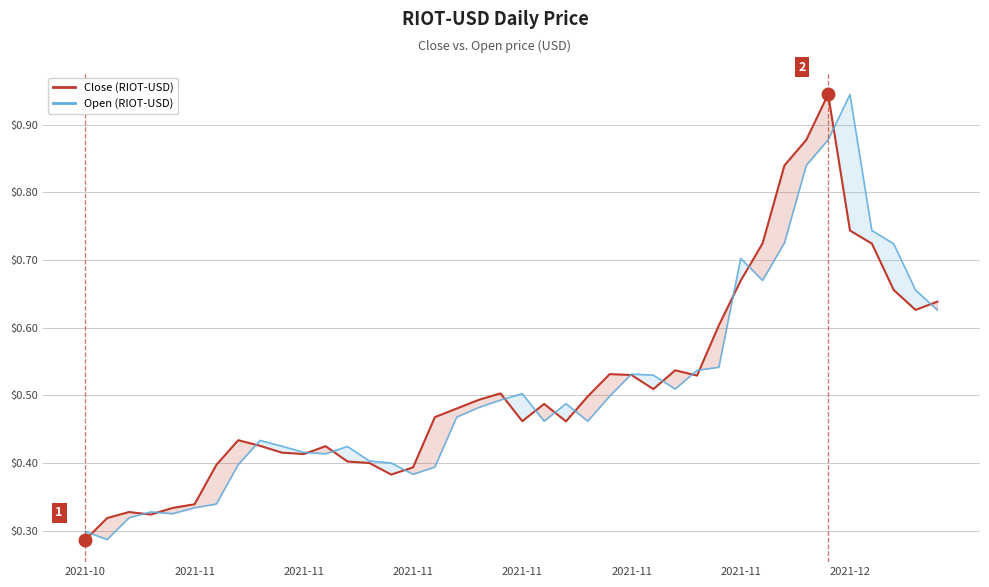

Is the value of Close (RIOT-USD) at 14 greater than the value of Open (RIOT-USD) at 2021-10?

Yes